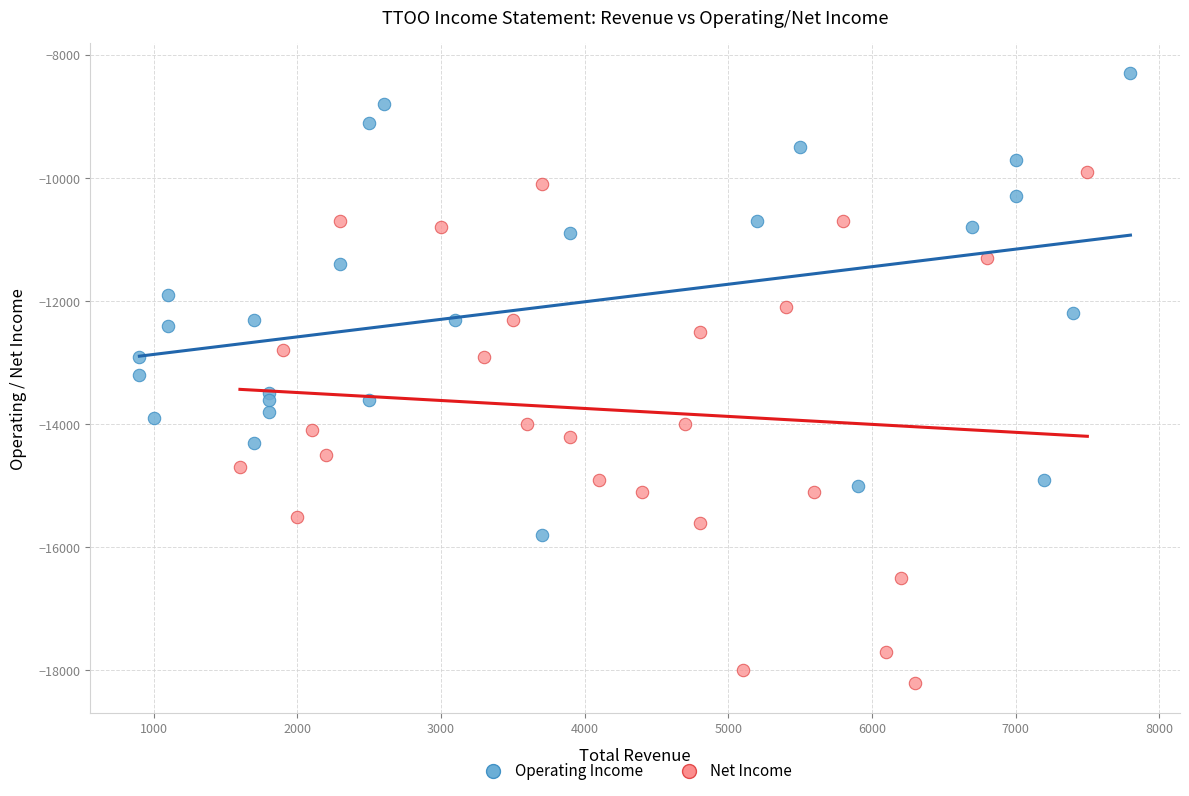

Which series reaches the maximum Y coordinate?

Operating Income